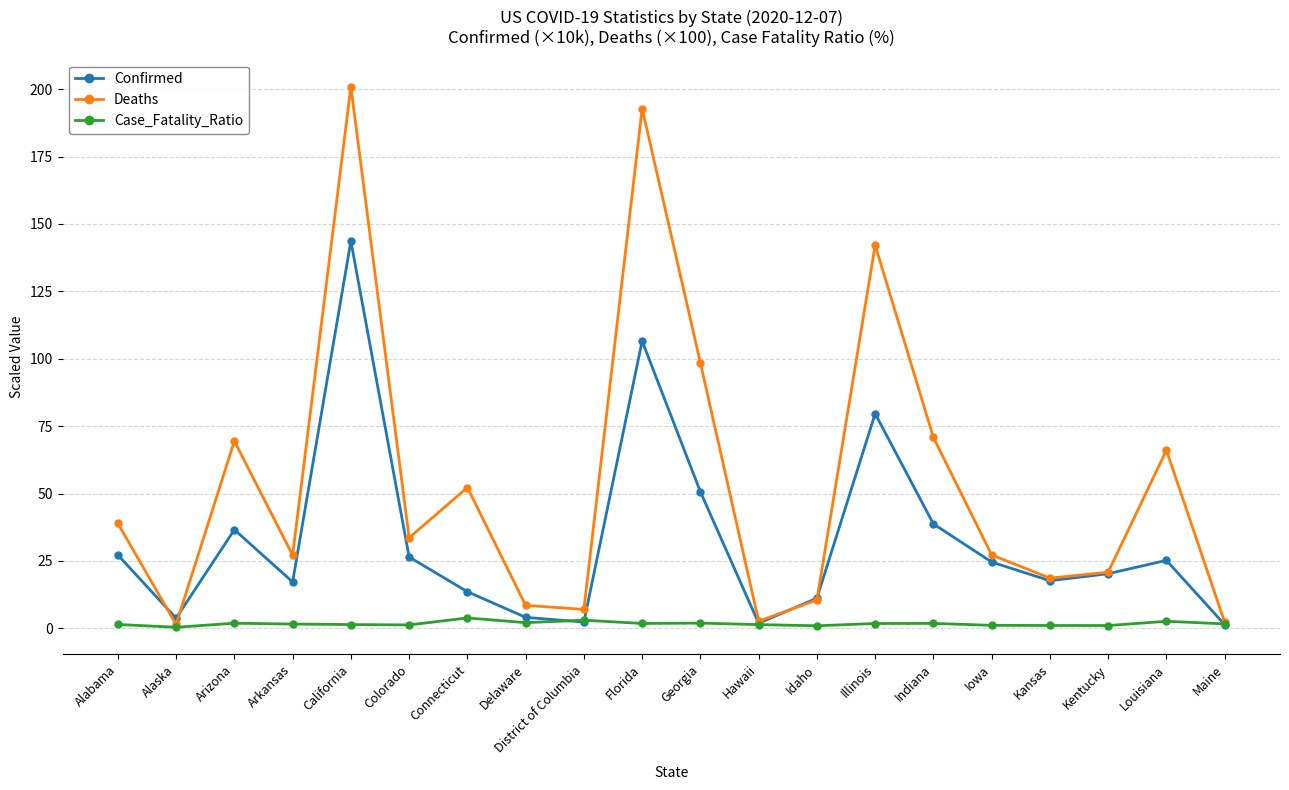

True or false: Deaths has a value of 6.4 at Kentucky.

False